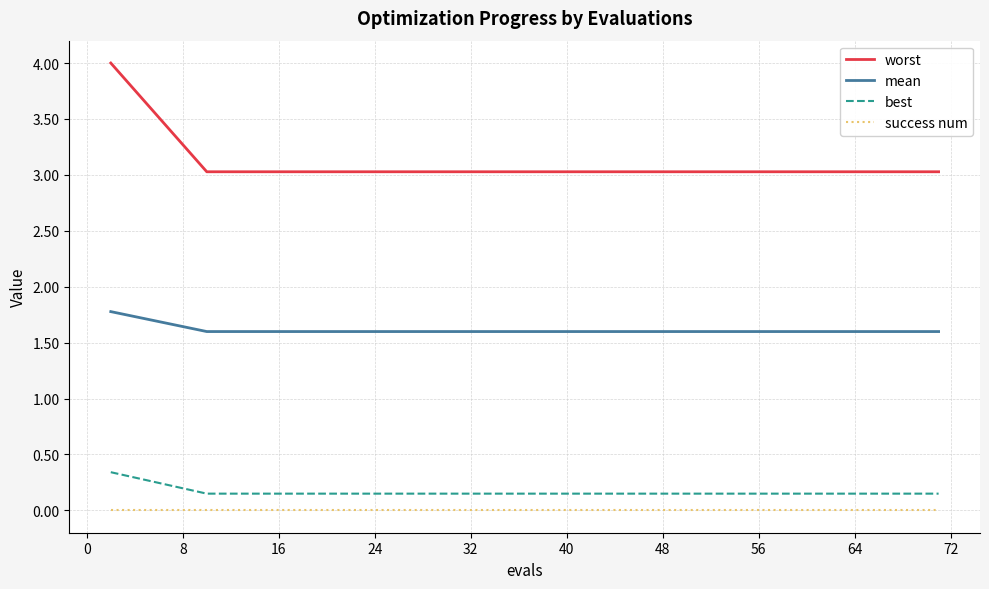

What is the maximum value for worst?

4.0